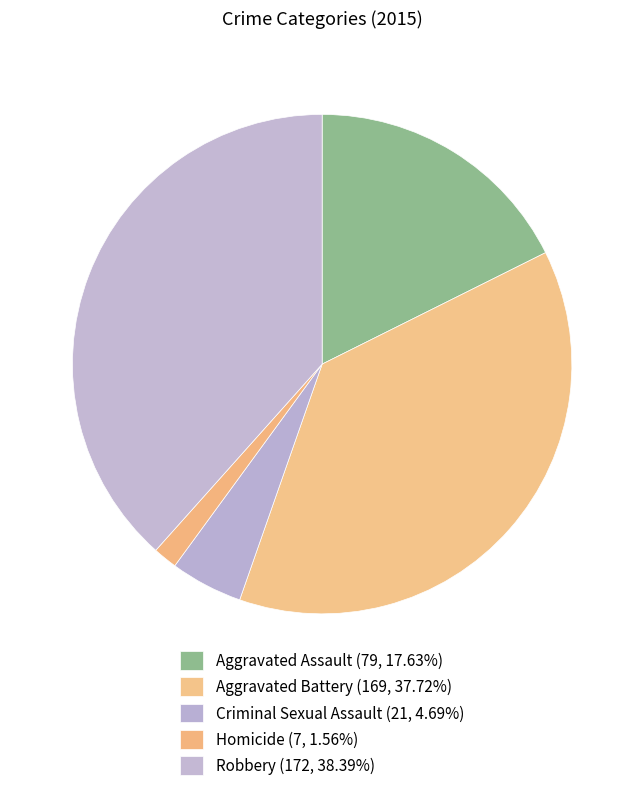

Which slice is the smallest?

Homicide